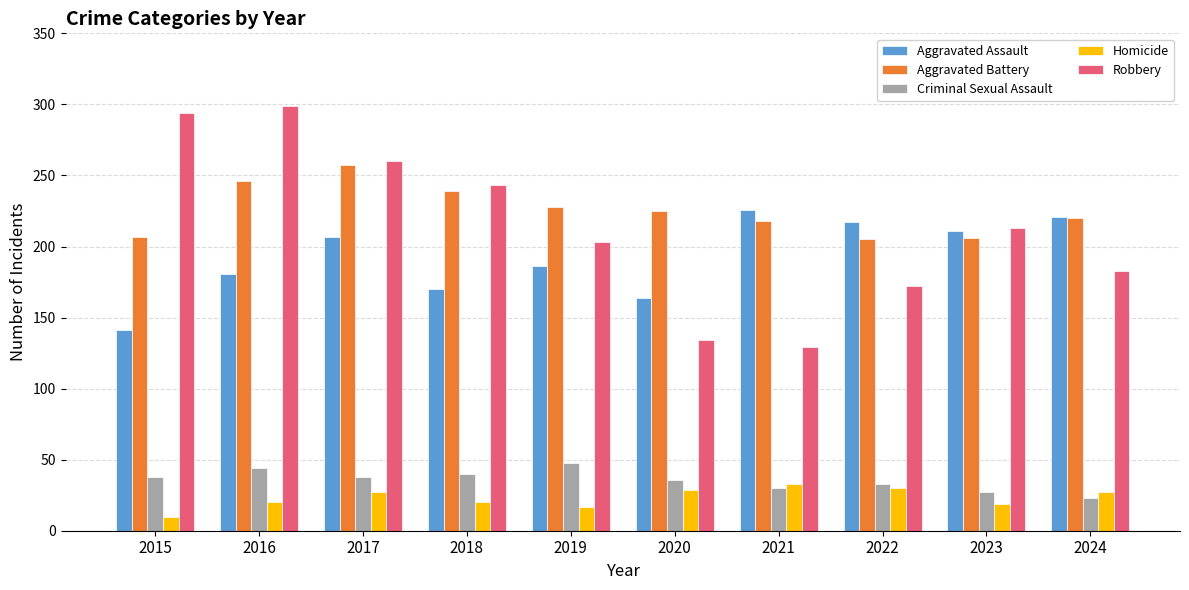

Is the value of Robbery at 2023 greater than the value of Aggravated Assault at 2016?

Yes